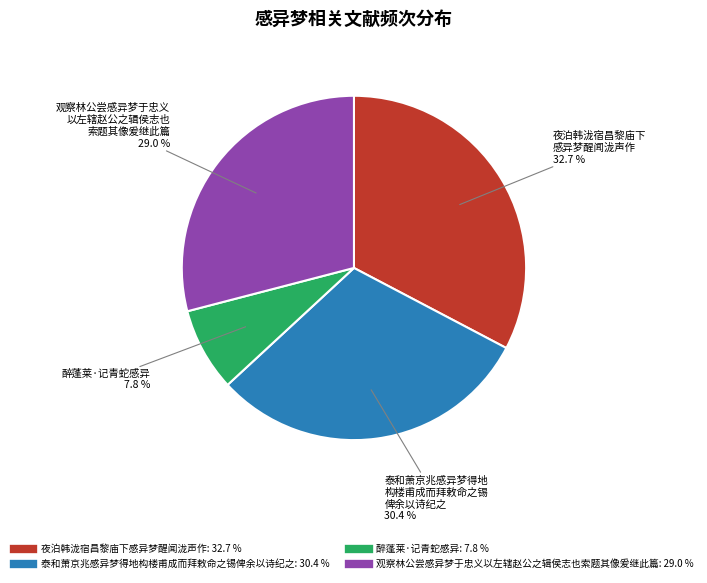

What portion of the pie excludes 观察林公尝感异梦于忠义以左辖赵公之辑侯志也索题其像爰继此篇?

71.0%